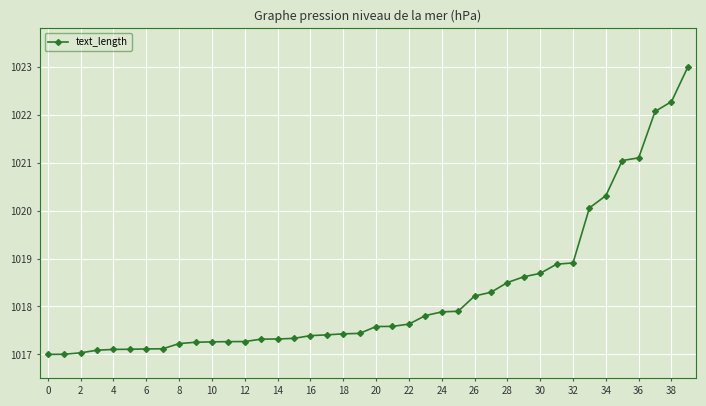

What is the maximum value shown in the chart?

1023.0